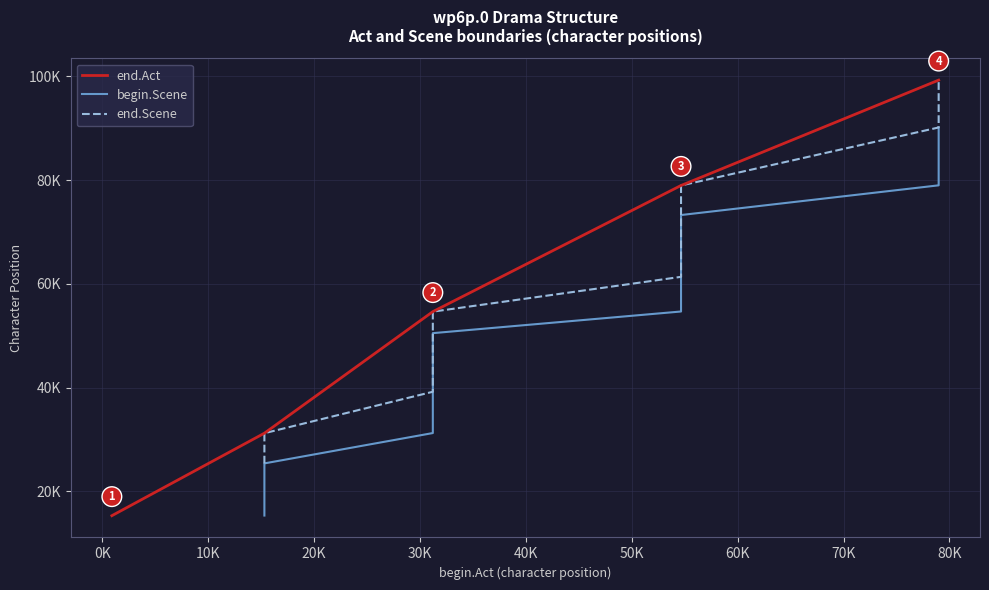

True or false: end.Act and begin.Scene intersect in this chart.

False